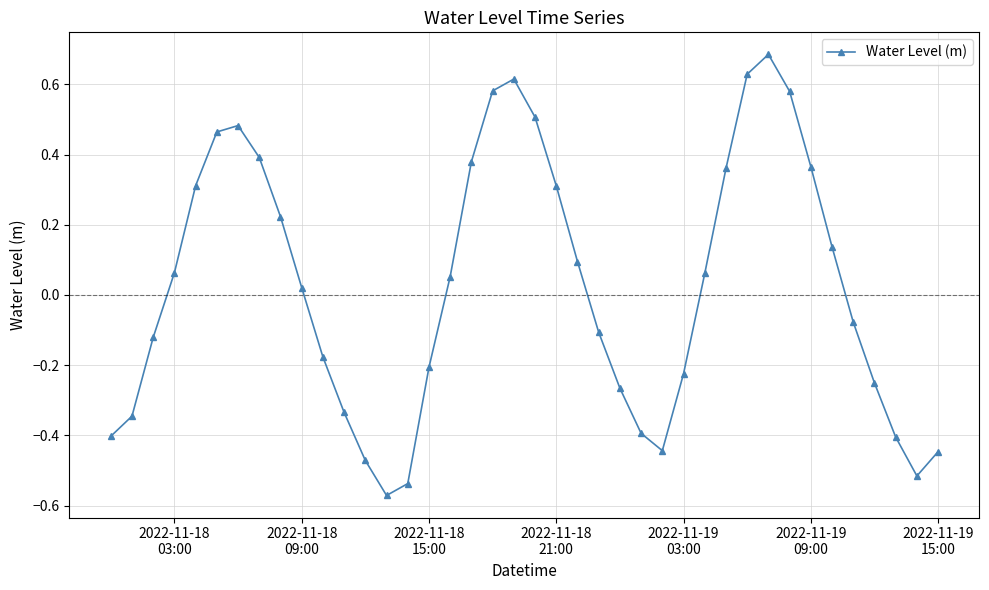

True or false: there are more than 1 points higher than both neighbors.

True